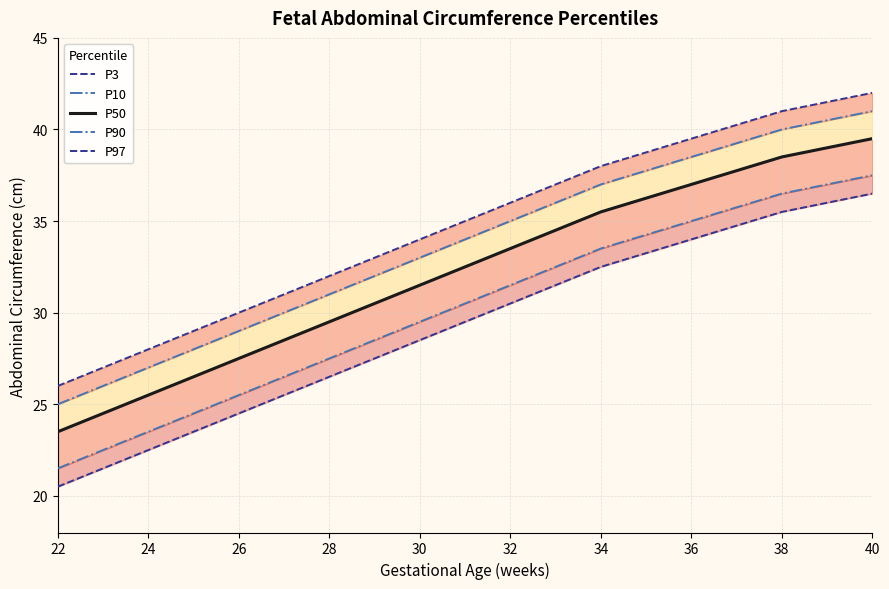

Between 30 and 40, which series saw the biggest shift?

P3